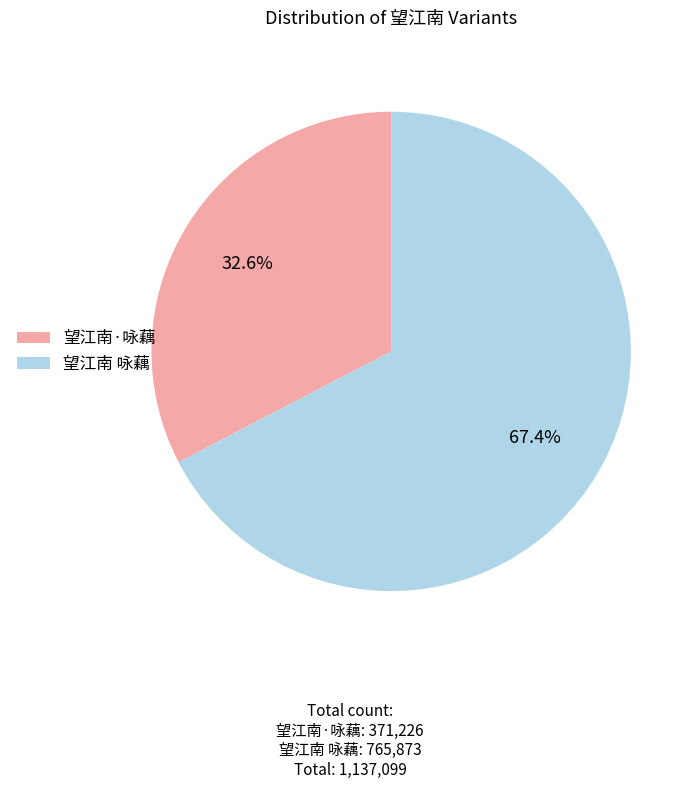

Does 望江南 咏藕 represent more than half of the total?

Yes